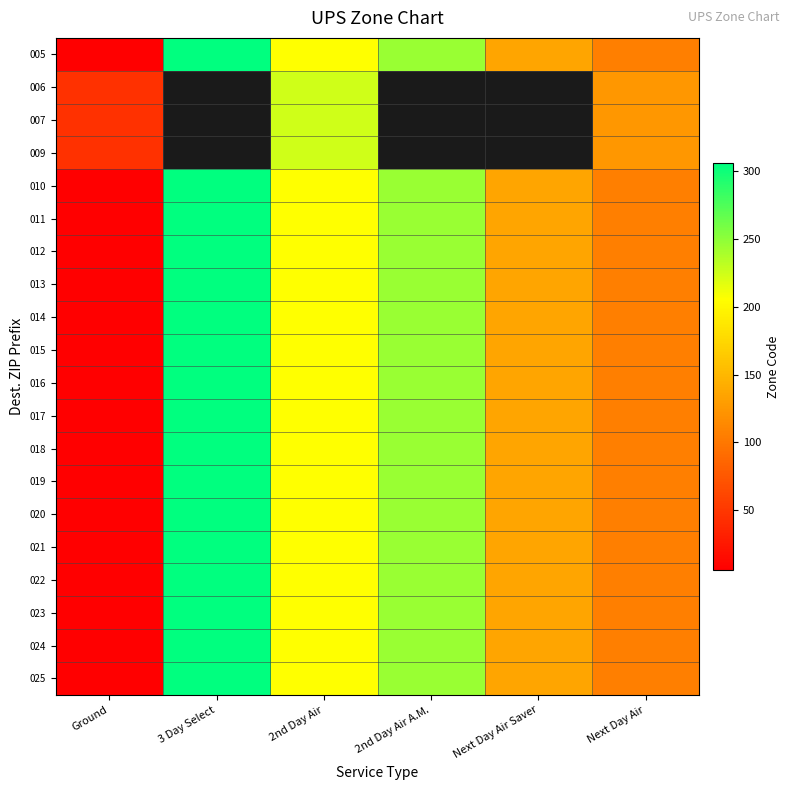

List the series in order of their peak value, lowest first.

006, 007, 009, 005, 010, 011, 012, 013, 014, 015, 016, 017, 018, 019, 020, 021, 022, 023, 024, 025